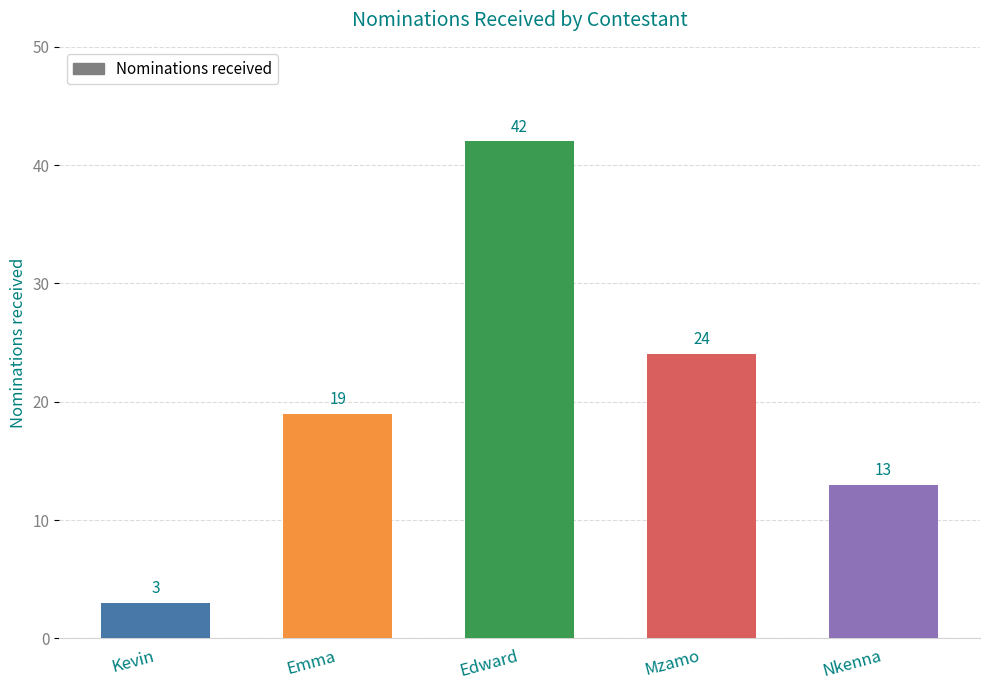

How many bars are there in total?

5